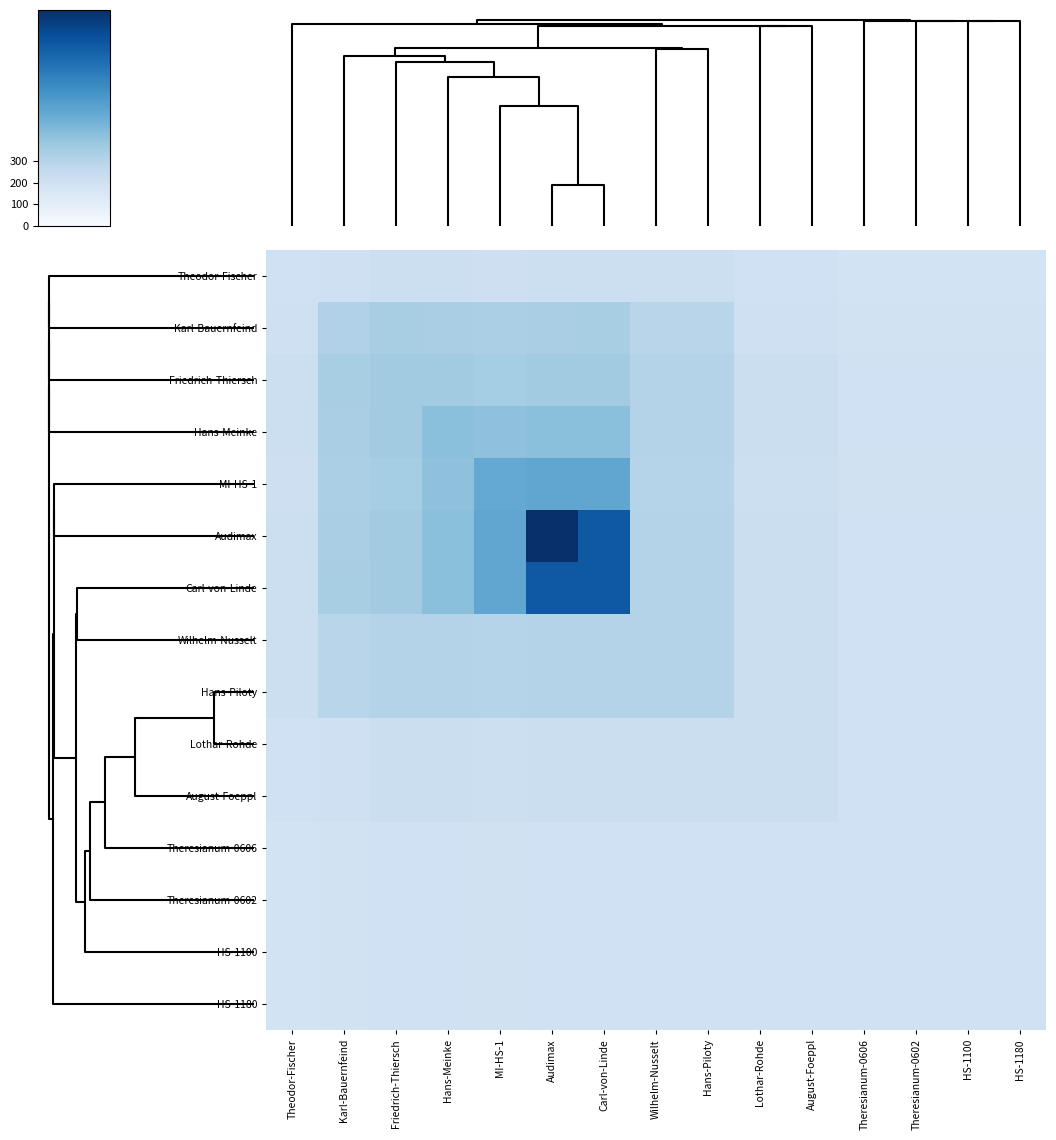

At which category does the chart reach its peak across all series?

Audimax